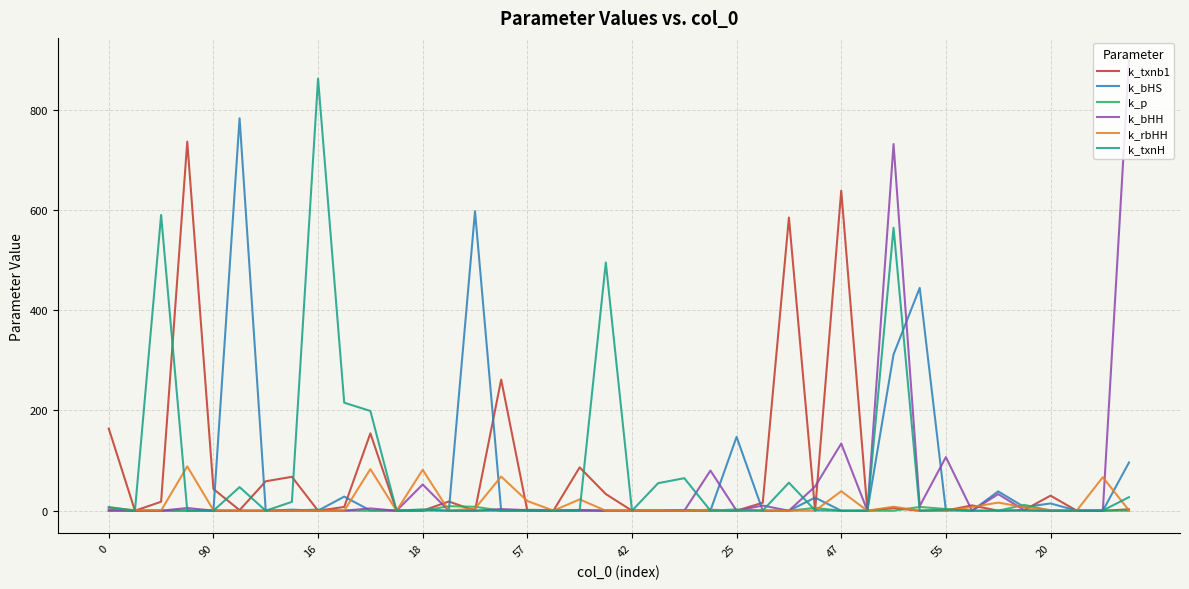

What is the highest value of the k_bHH series?

898.0